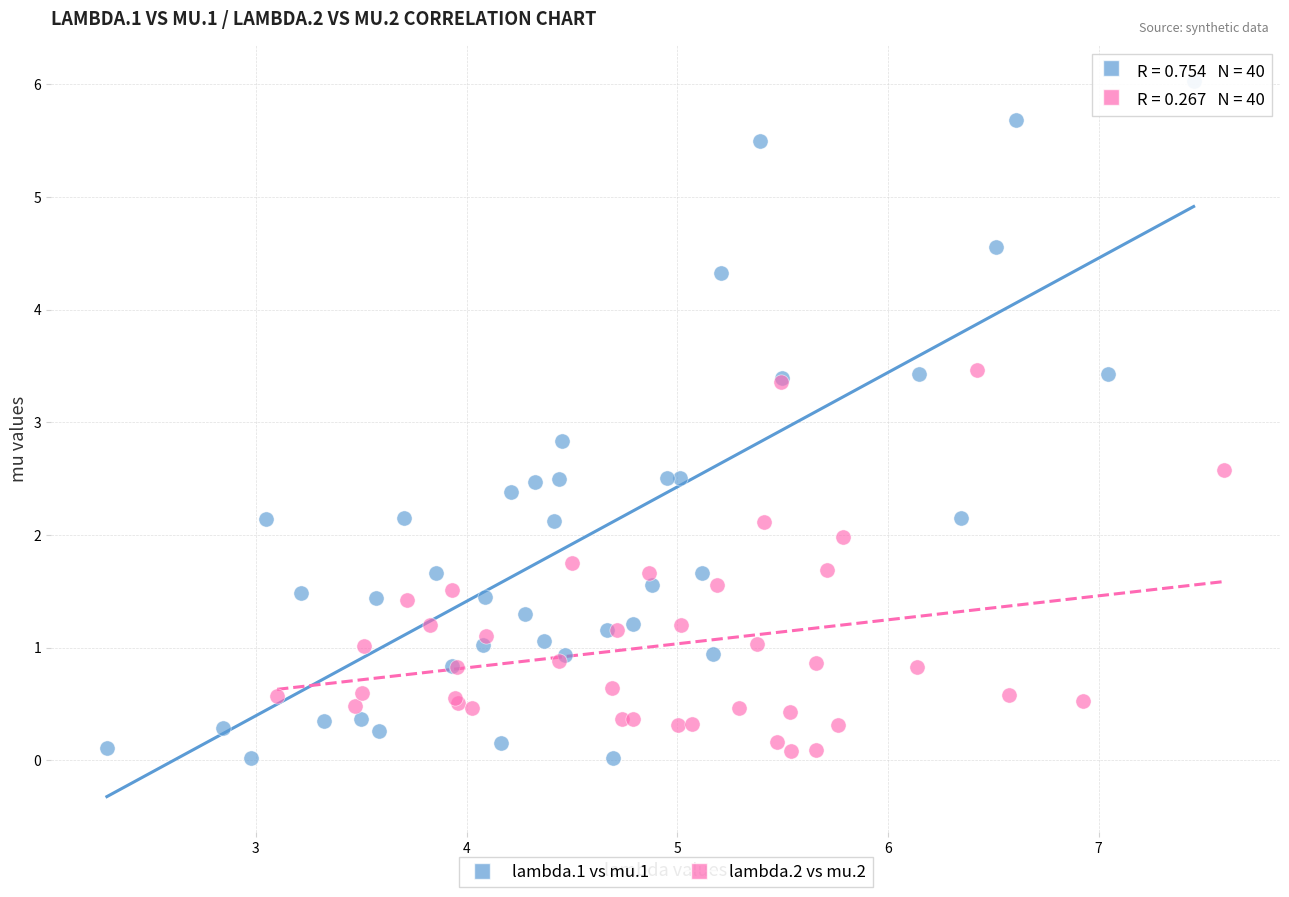

Which series has the largest Y range (max minus min)?

lambda.1 vs mu.1